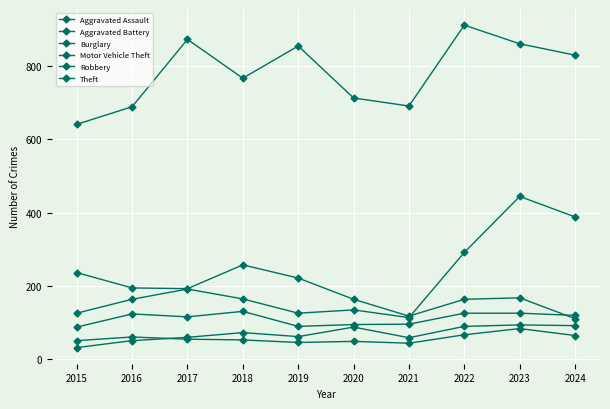

At 2016, list the series in order from smallest to largest.

Aggravated Assault, Aggravated Battery, Robbery, Motor Vehicle Theft, Burglary, Theft